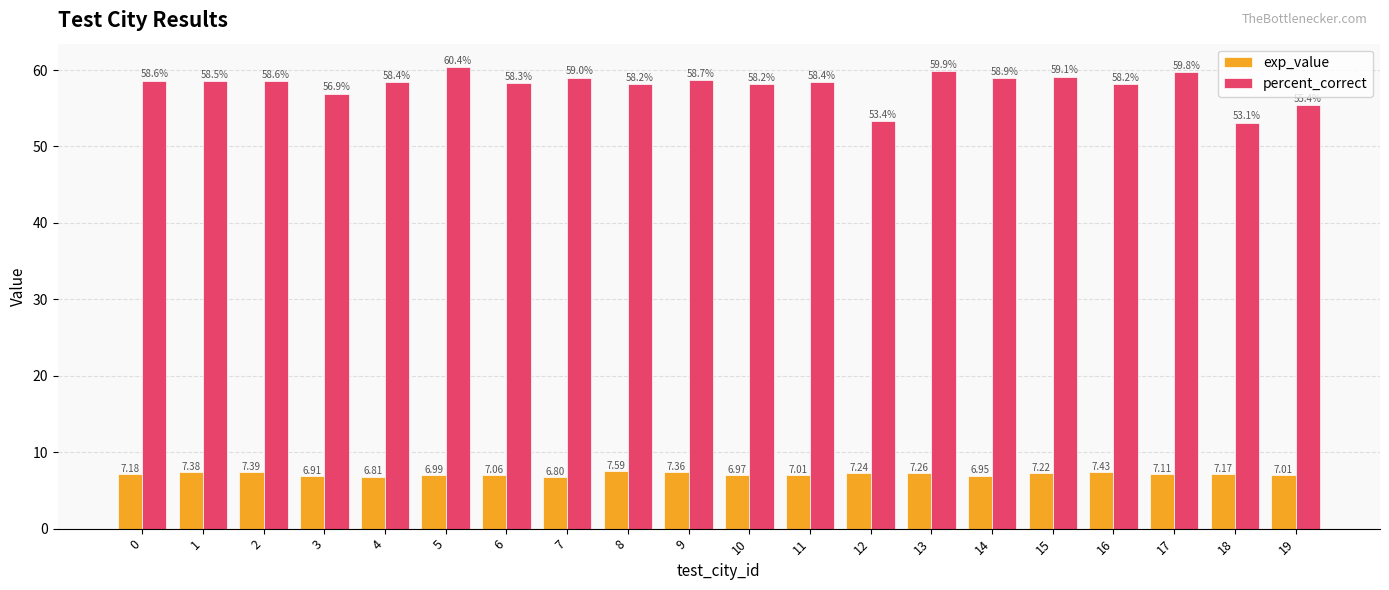

Rank the series at 14 from highest to lowest value.

percent_correct, exp_value